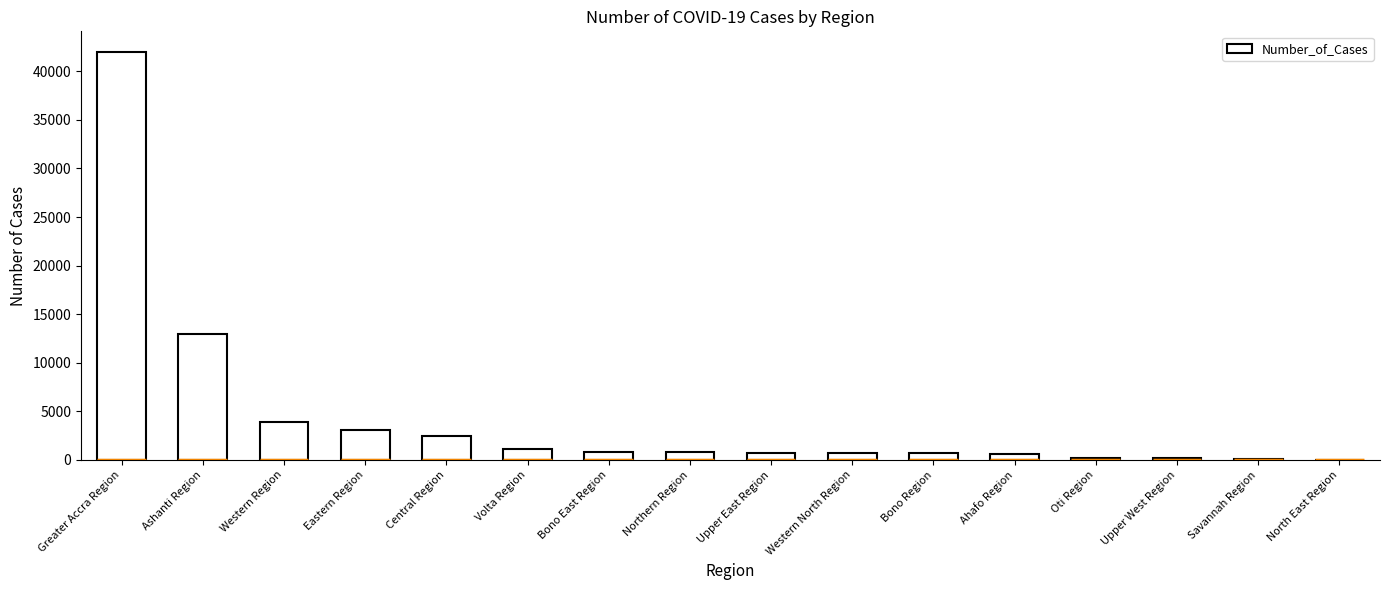

The chart shows a value of 5407 at Eastern Region. True or false?

False